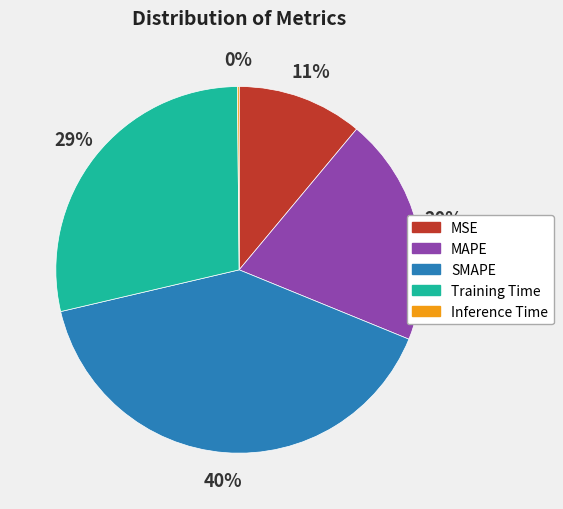

What is the largest slice in the pie chart?

SMAPE